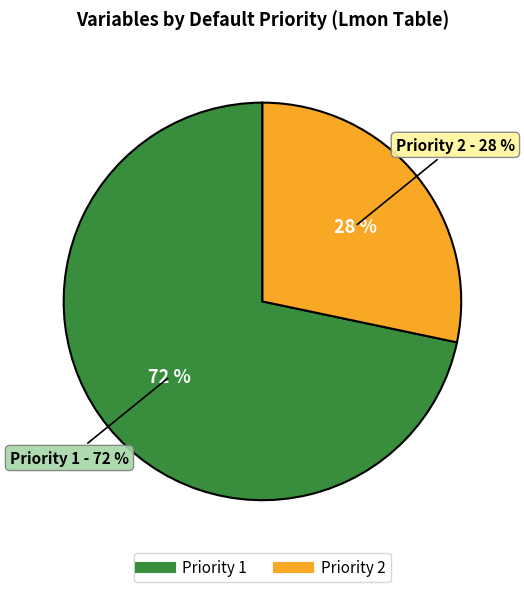

To the nearest percent, what percentage of the pie is Priority 2?

28%